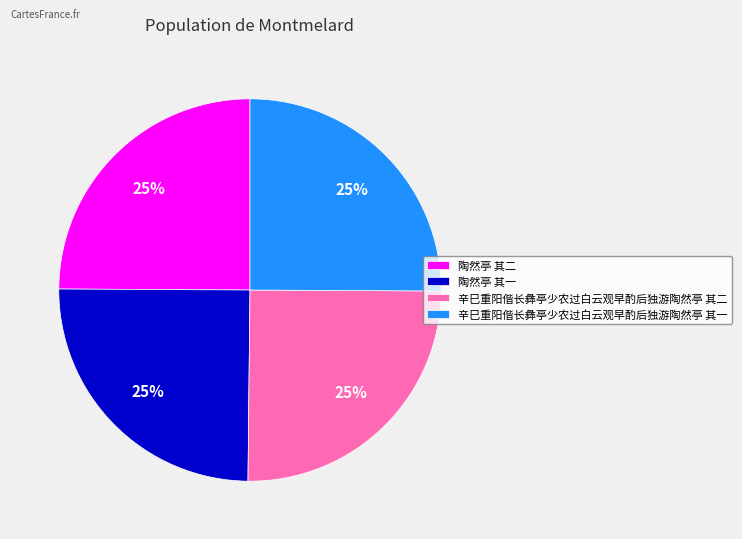

How many slices are in this pie chart?

4